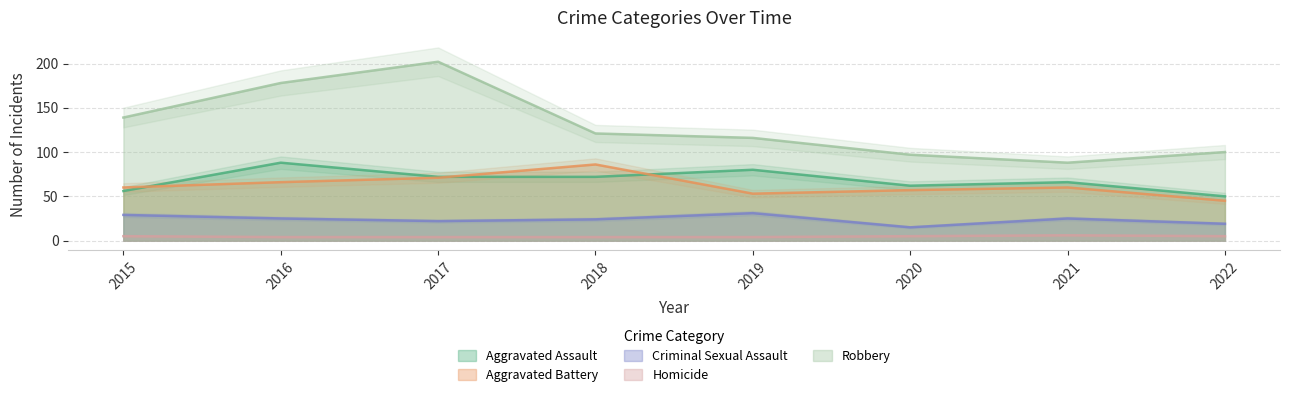

Which series has the widest spread of values?

Robbery